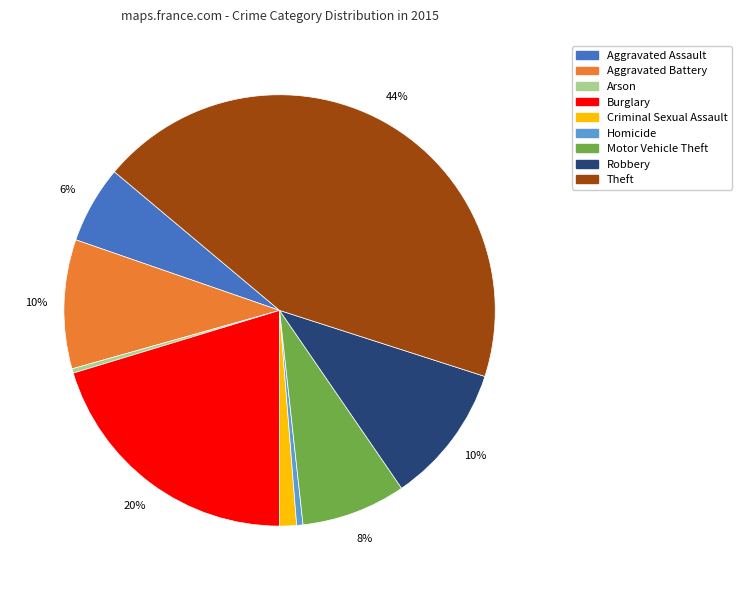

What percentage is the Criminal Sexual Assault slice, to the nearest percent?

1%